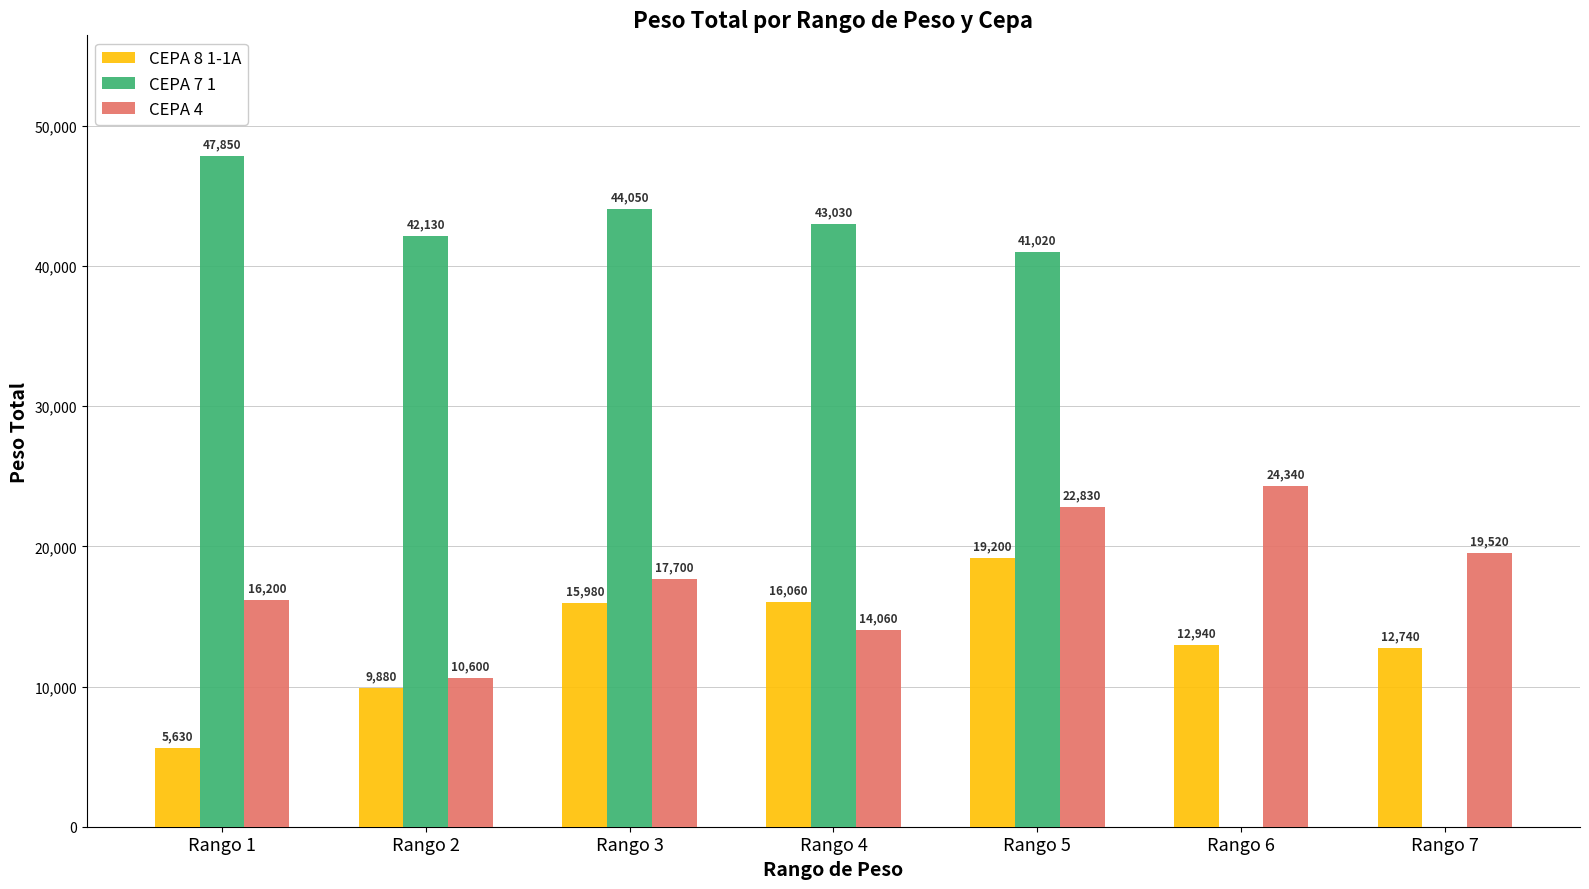

The CEPA 8 1-1A series shows 25338 at Rango 4. True or false?

False